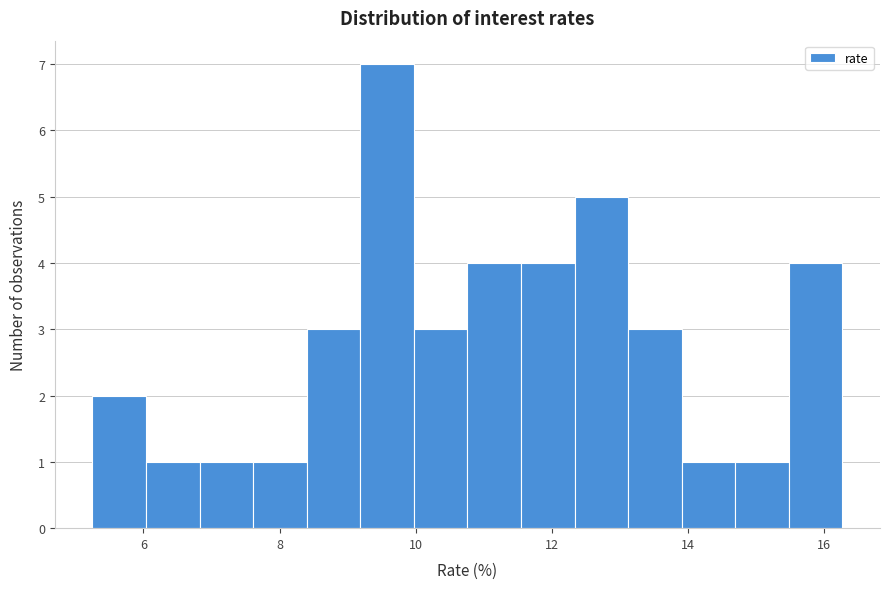

Around what value on the x-axis is the tallest bar? Give the approximate position of its centre, as read against the axis.

9.6